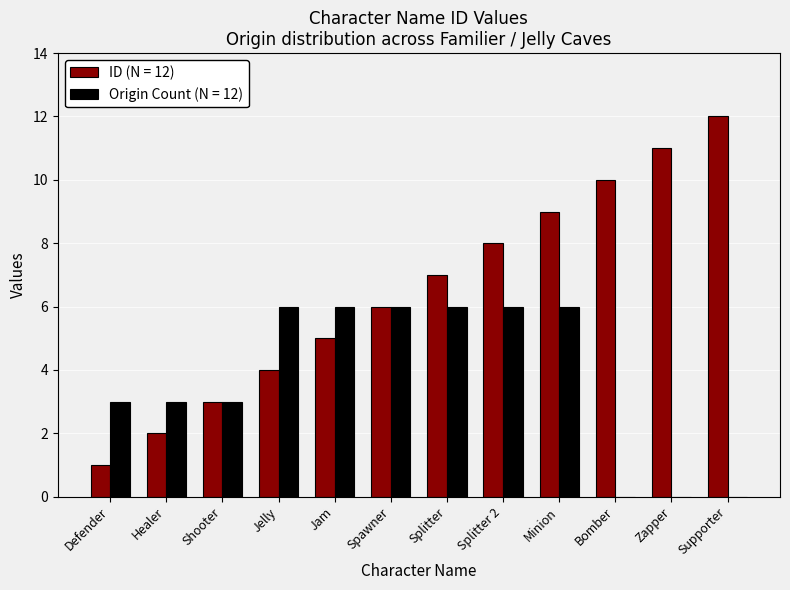

What is the greatest value displayed?

12